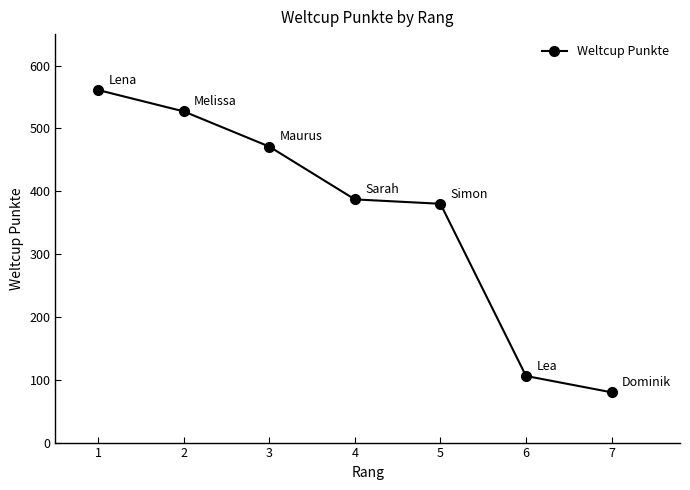

What is the difference between the maximum and minimum values?

481